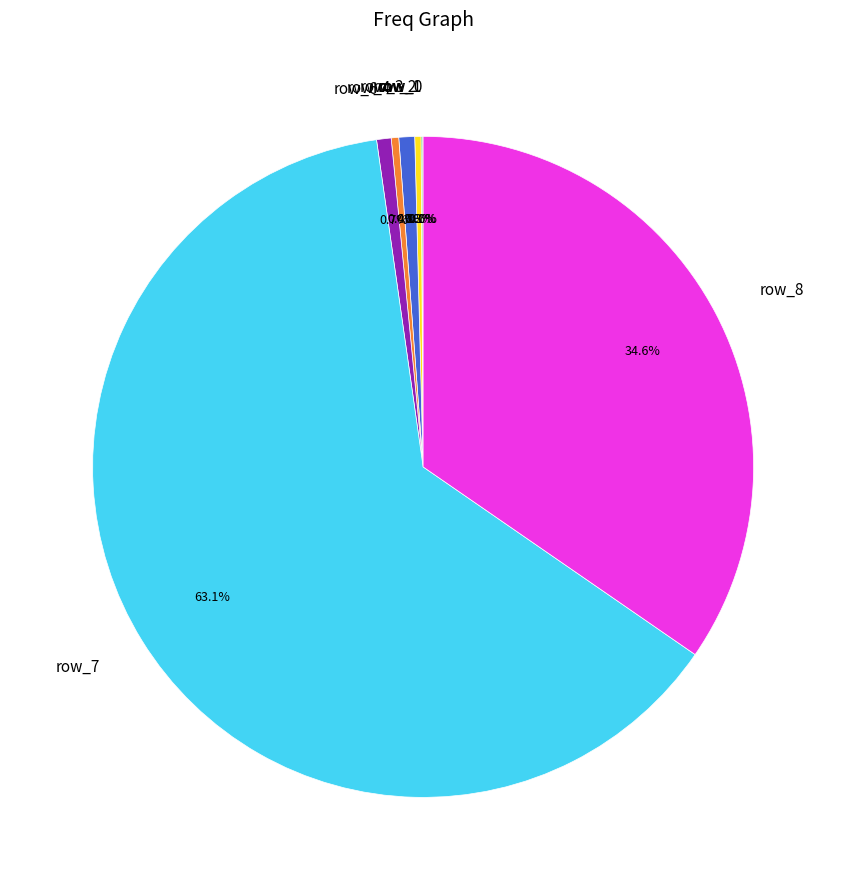

Between row_6 and row_7, which is larger?

row_7